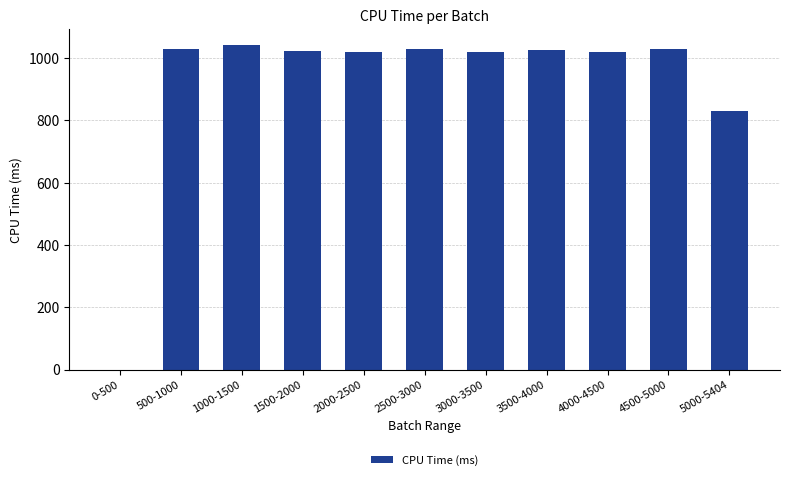

Are the bars horizontal?

No